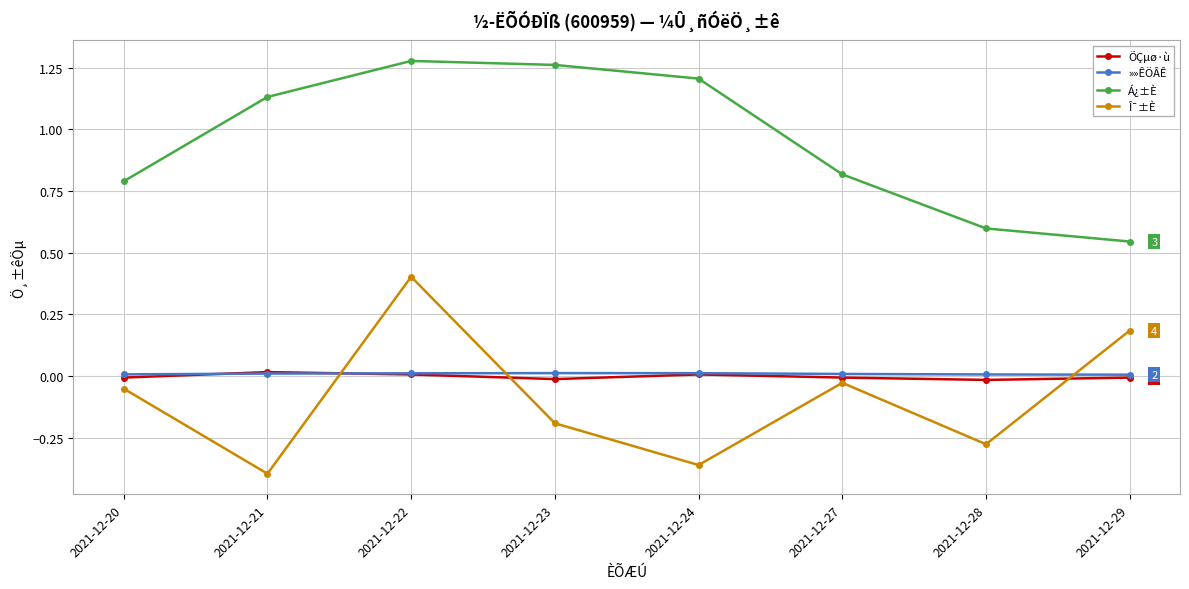

True or false: Á¿±È has more than 1 interior local peaks.

False